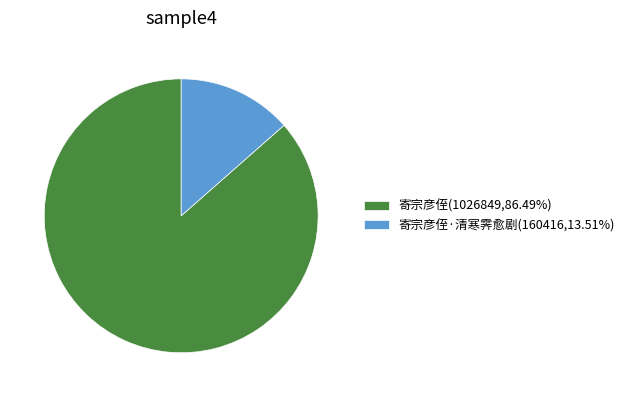

Approximately how many times larger is the value at 寄宗彦侄(1026849,86.49%) compared to 寄宗彦侄·清寒霁愈剧(160416,13.51%)?

6.4